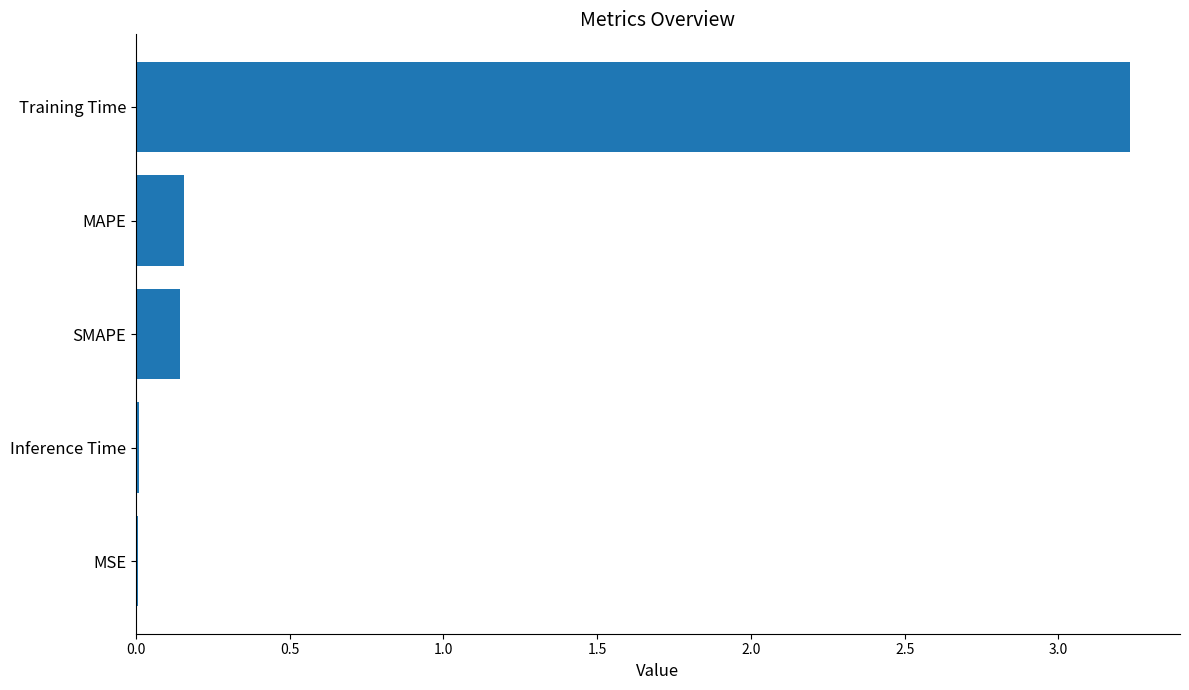

What is the sum of all values?

3.6